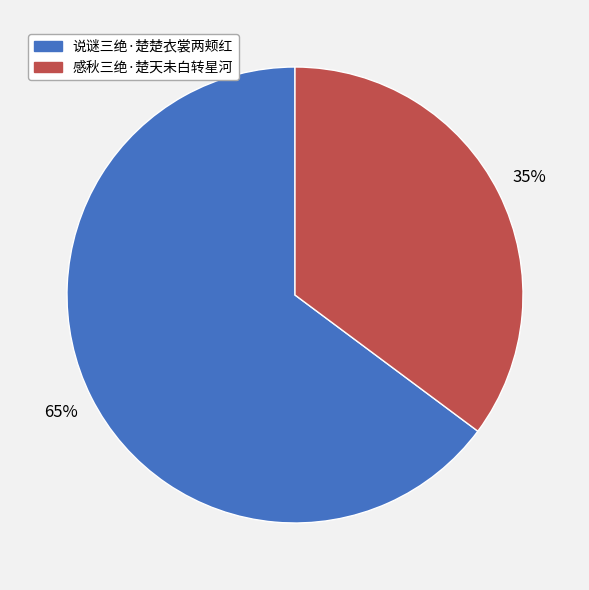

What percentage is the 说谜三绝·楚楚衣裳两颊红 slice, to the nearest percent?

65%